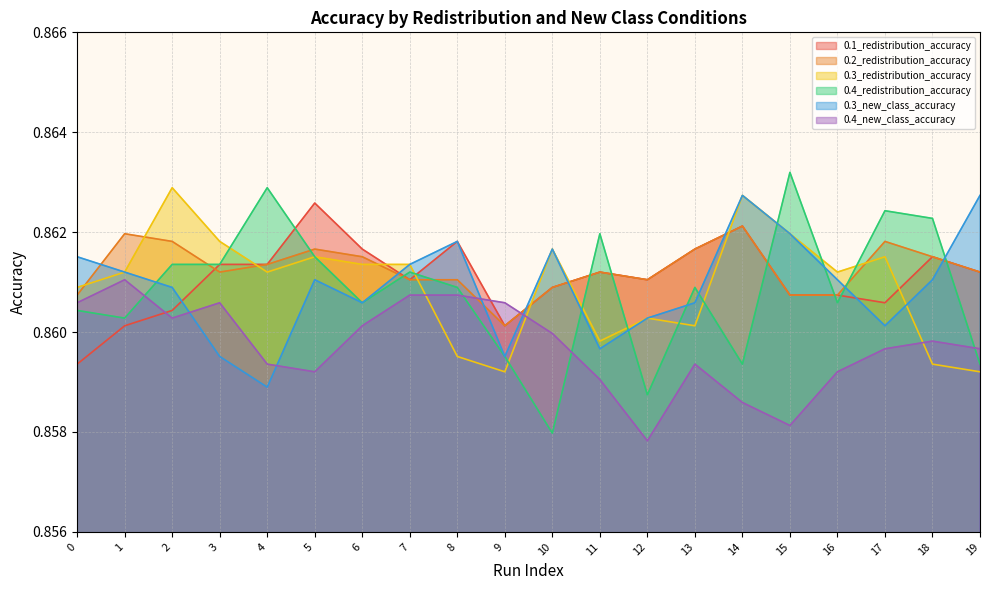

Rank the categories by 0.4_new_class_accuracy value from lowest to highest.

12, 15, 14, 11, 5, 16, 4, 13, 17, 19, 18, 10, 6, 2, 0, 3, 9, 7, 8, 1